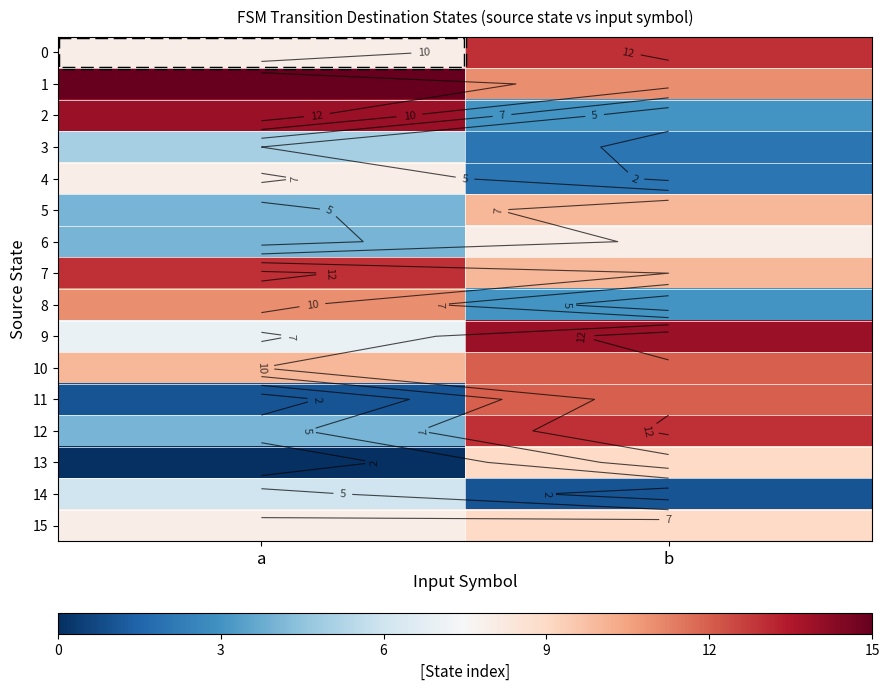

Which category has the lowest value in the 9 series?

a